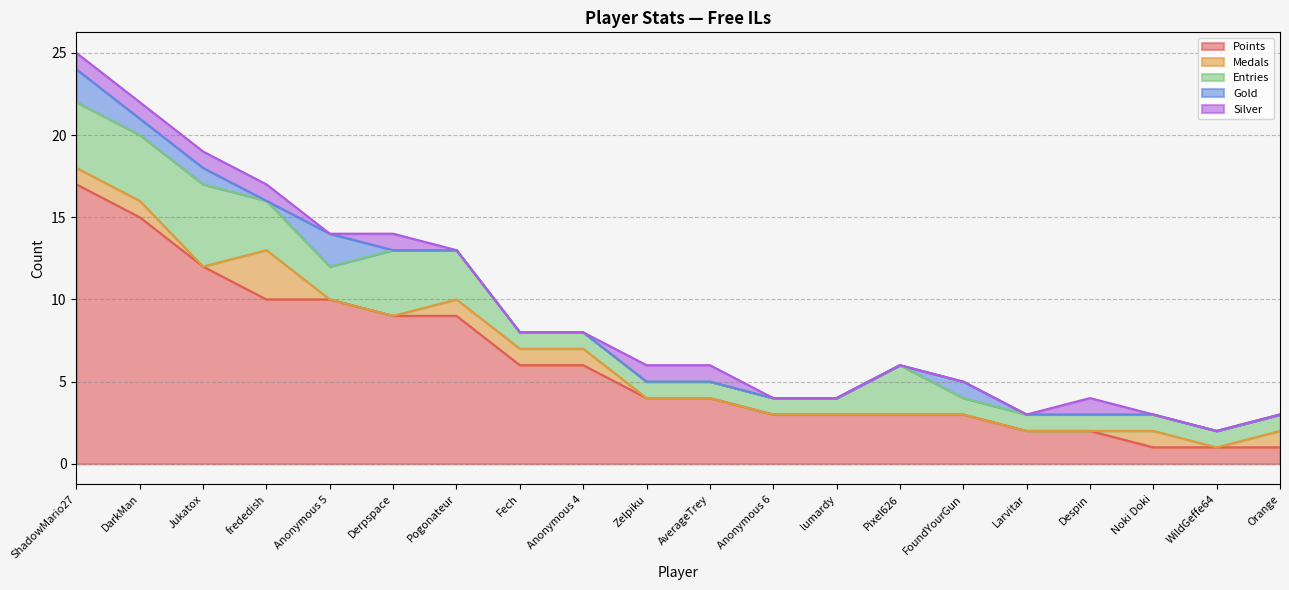

What is the label of the 3rd point from the right?

Noki Doki